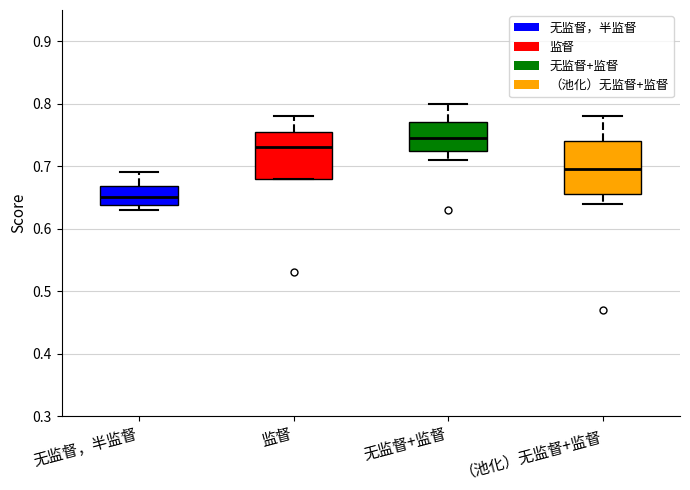

Where does the lower whisker of the box for 无监督+监督 end on the y-axis? The values are not printed on the chart, so give them approximately, as read against the axis.

0.71